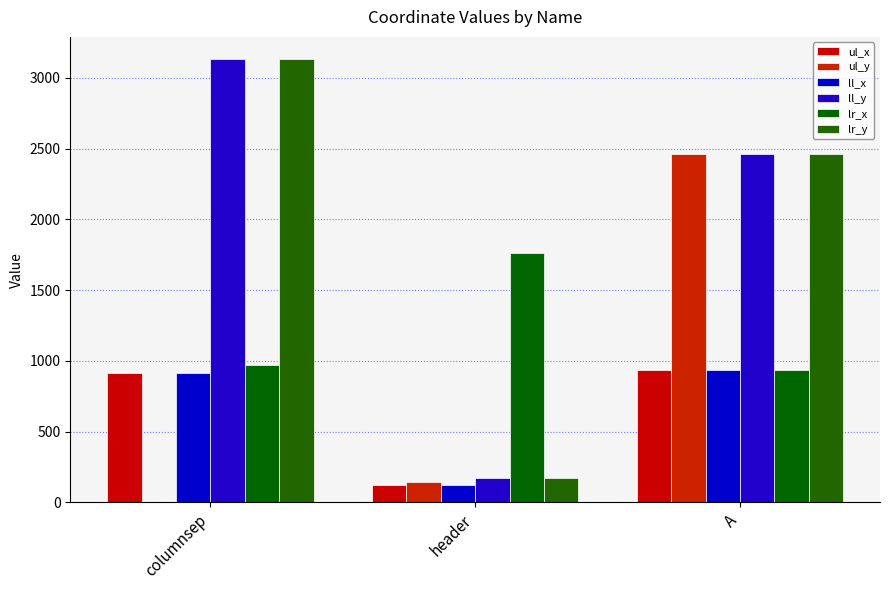

Rank the series by their maximum value, from highest to lowest.

ll_y, lr_y, ul_y, lr_x, ul_x, ll_x